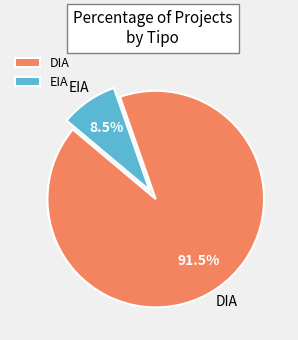

Do EIA and DIA together represent more than half of the pie?

Yes